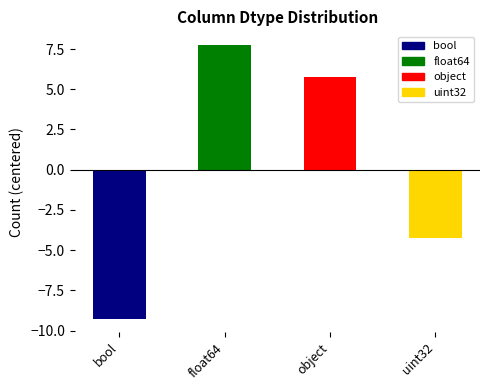

What is the change in value from float64 to object?

-2.0